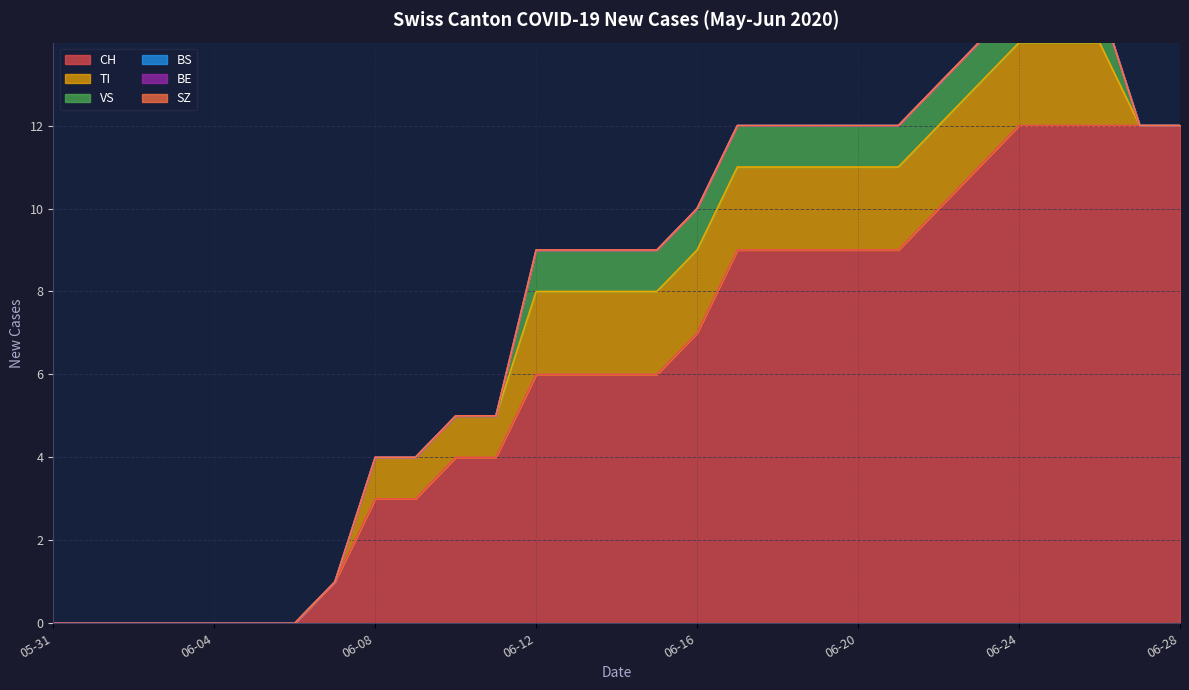

How many lines are shown in the chart?

6